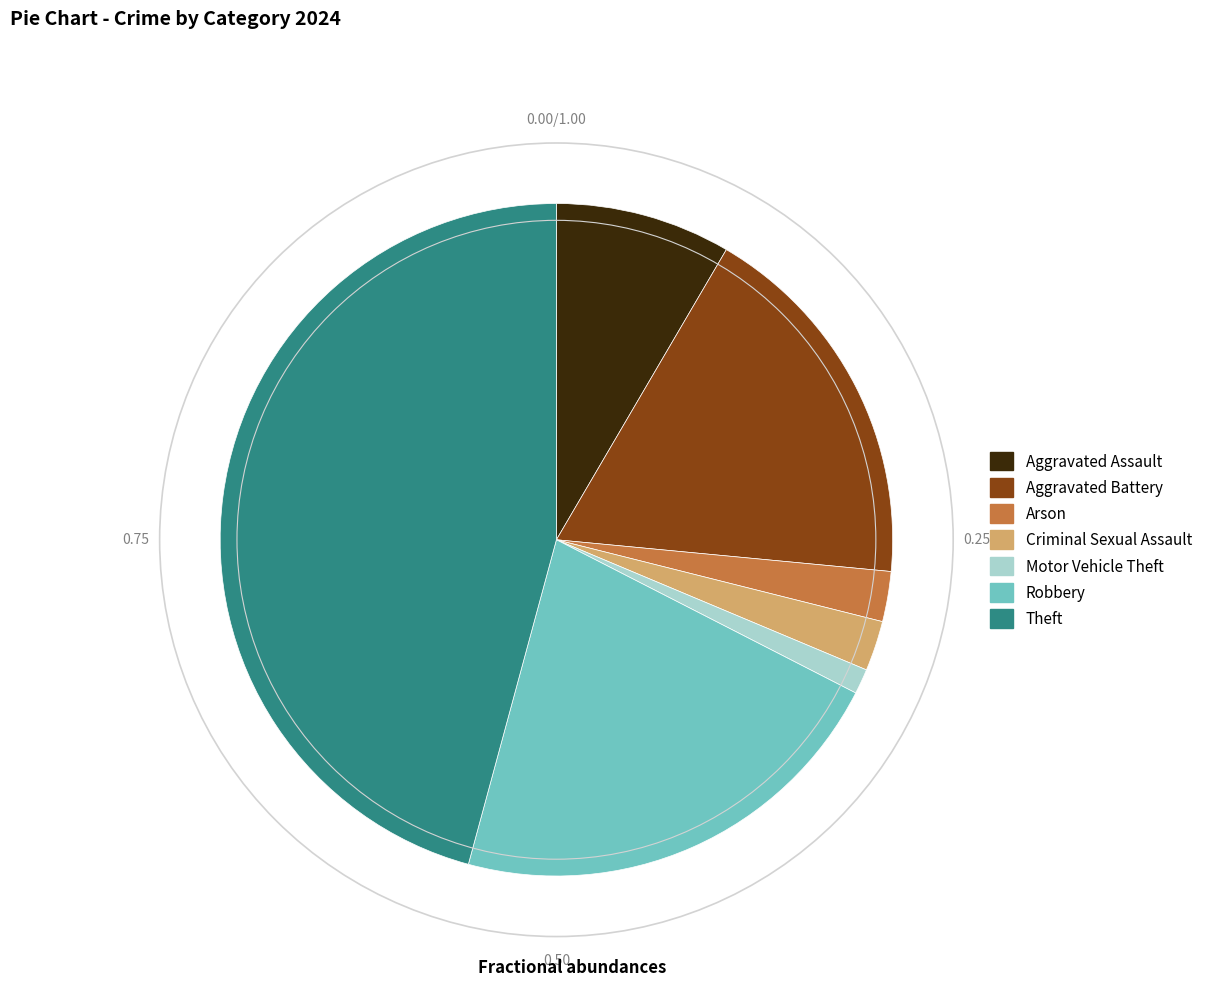

Is there a majority slice in this chart?

No